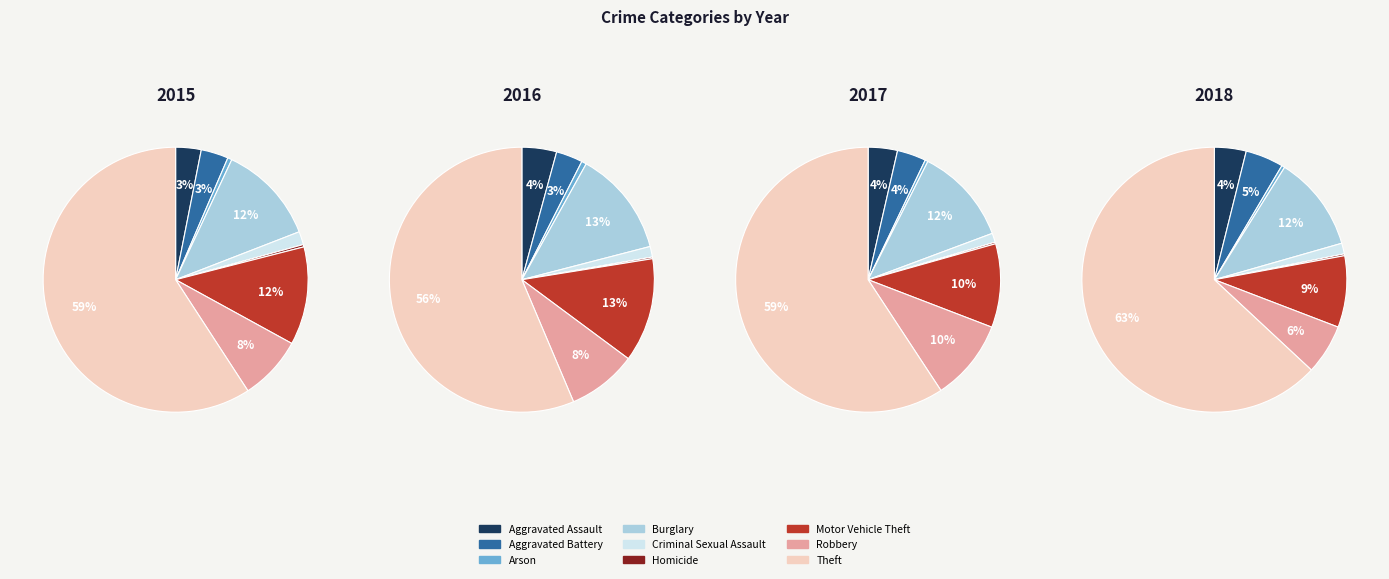

Which series changed the most between Aggravated Battery and Criminal Sexual Assault?

2018